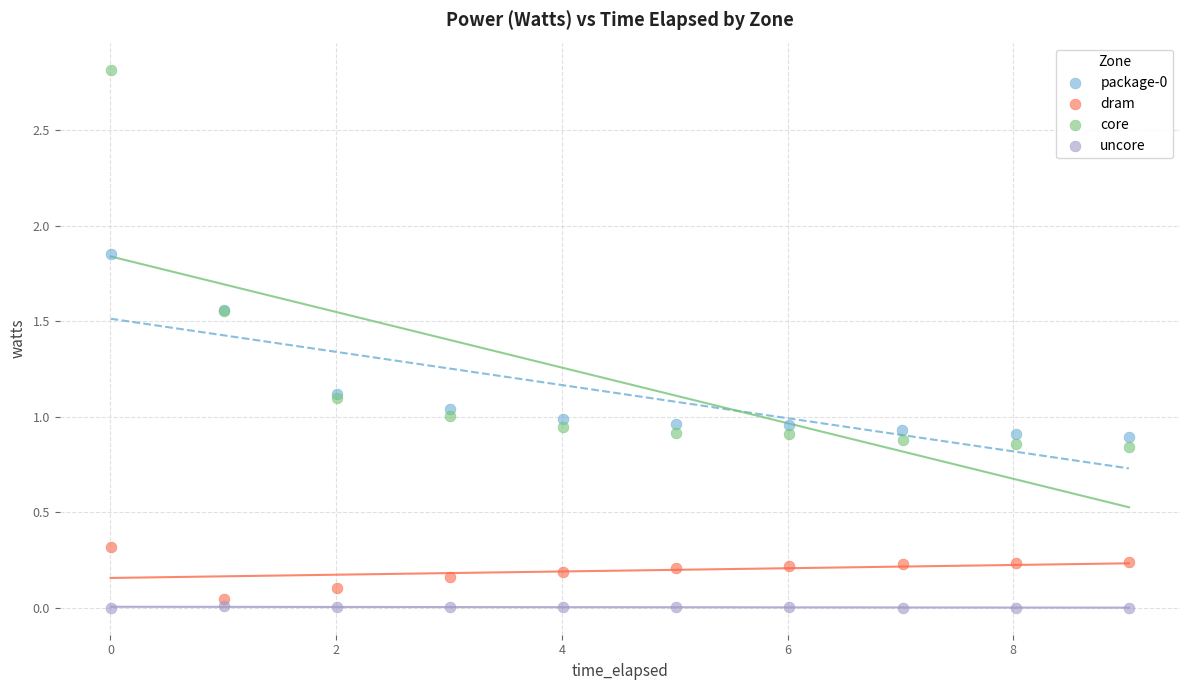

Which series reaches the minimum Y coordinate?

uncore